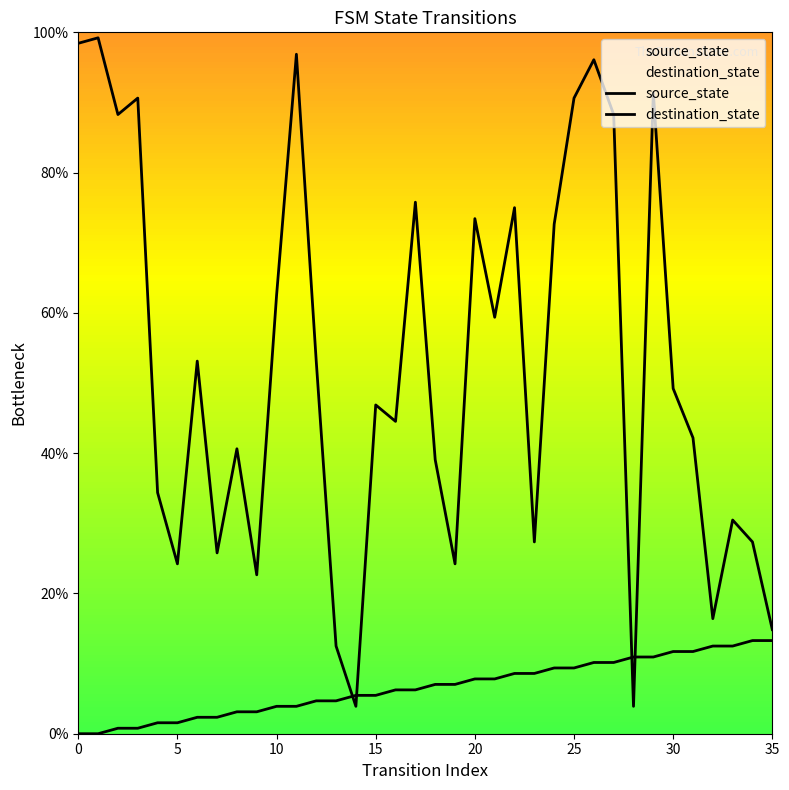

How many lines are shown in the chart?

2